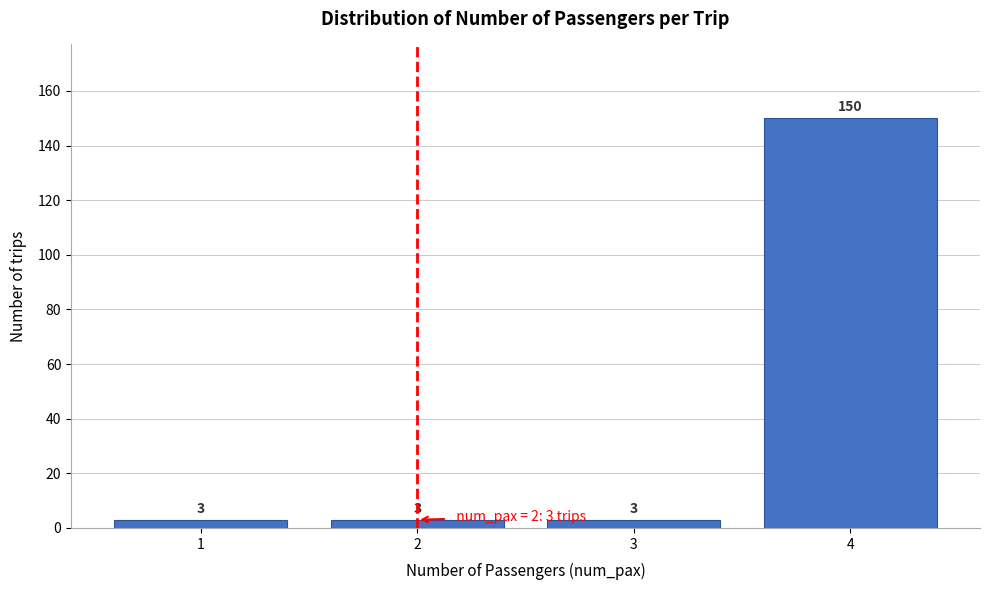

Reading left to right, list every bar in this chart as the range it spans on the x-axis followed by its height.

0.5 to 1.5: 3
1.5 to 2.5: 3
2.5 to 3.5: 3
3.5 to 4.5: 150